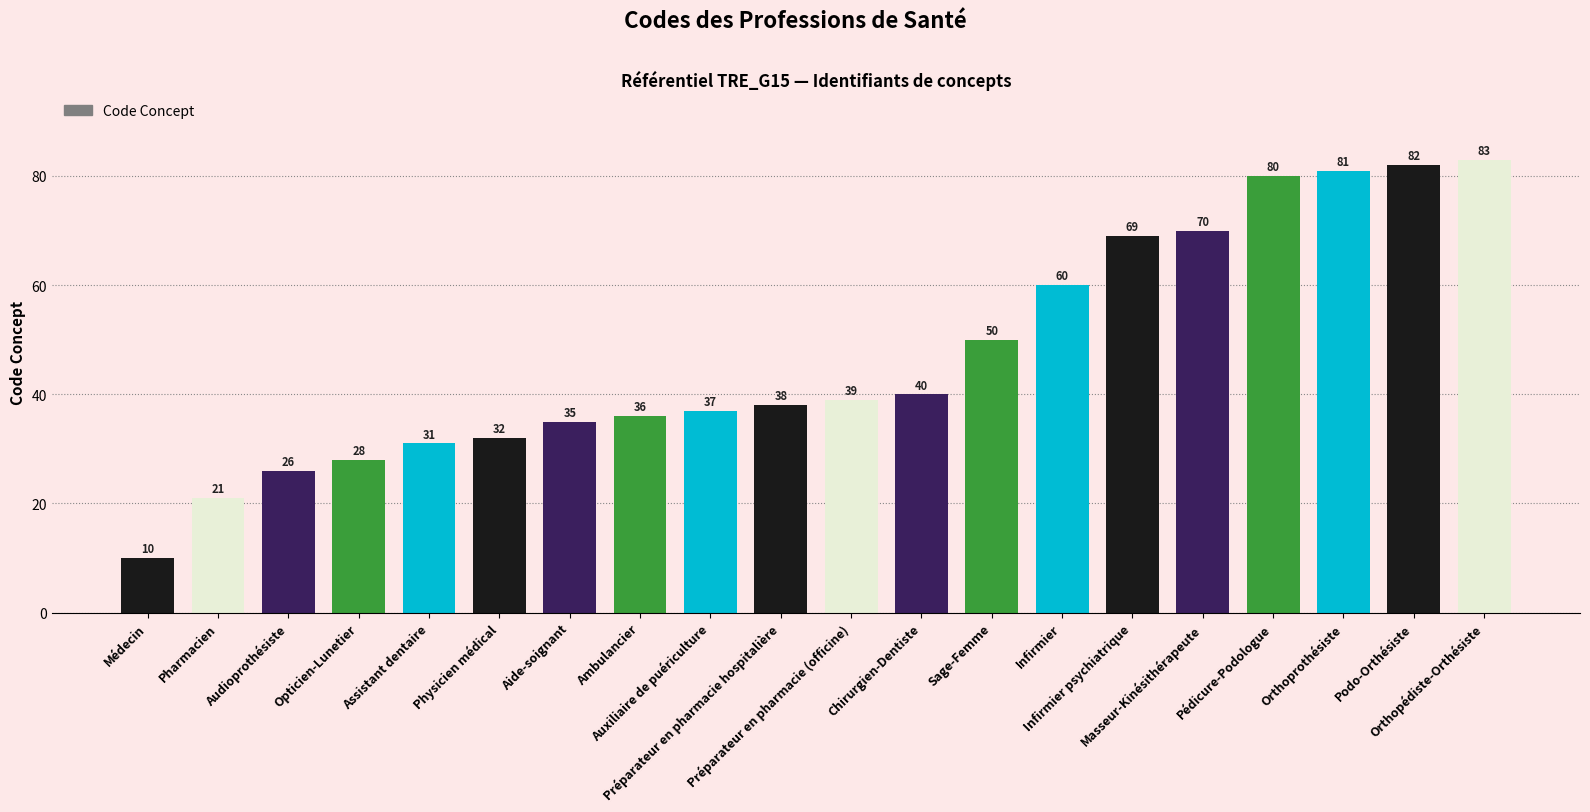

Which has a higher value, Infirmier or Podo-Orthésiste?

Podo-Orthésiste